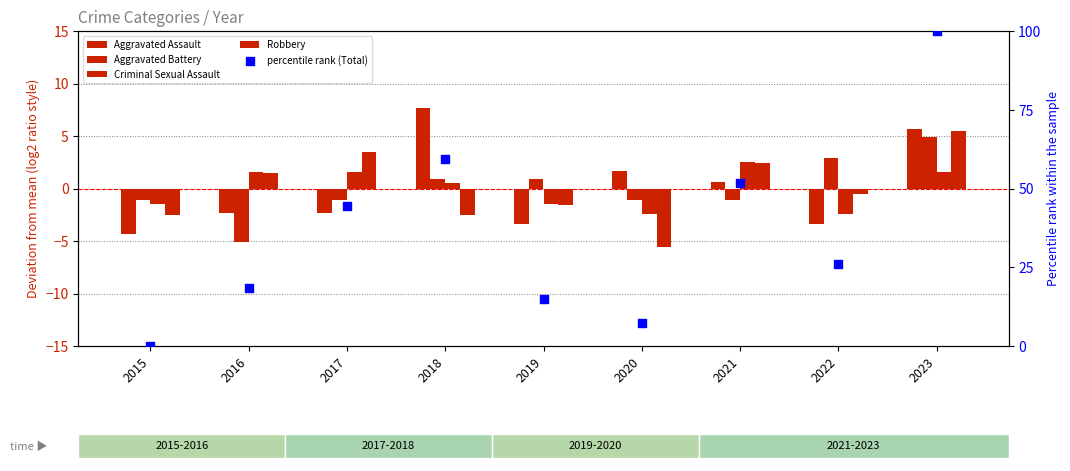

Which series reaches the minimum Y coordinate?

Robbery